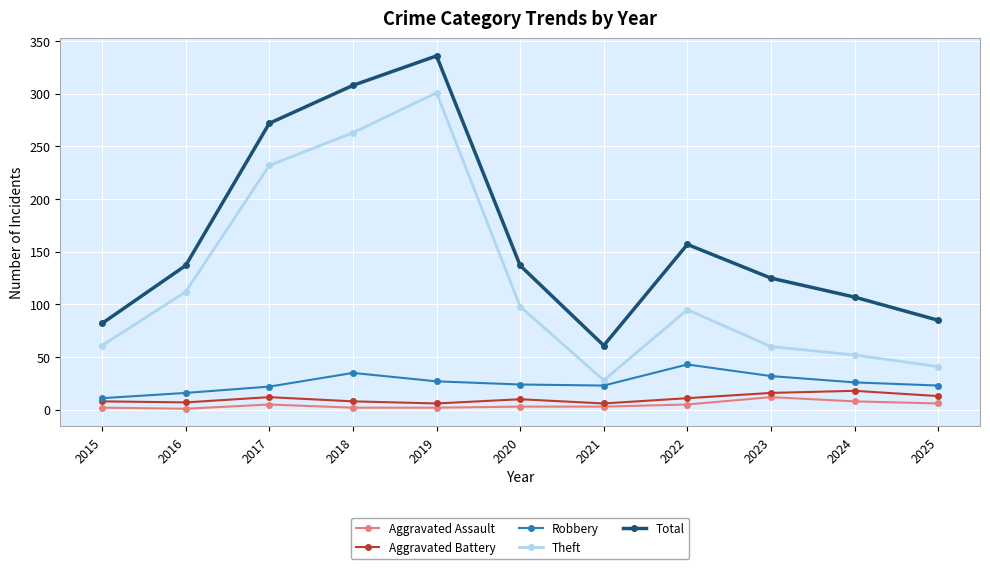

At how many categories does at least one series exceed 270?

3